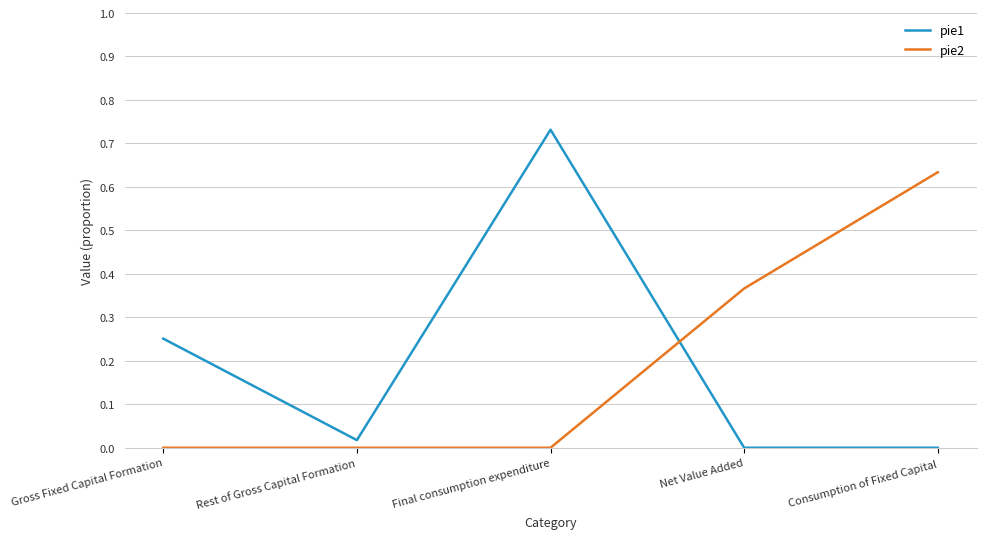

The value of pie1 at Consumption of Fixed Capital is 0.0. True or false?

True